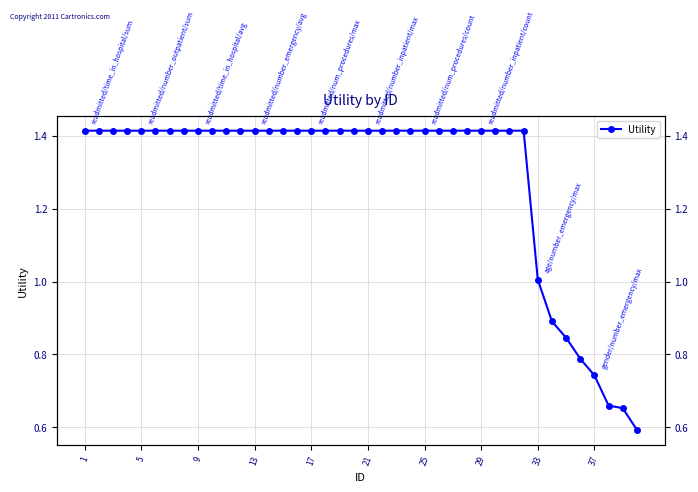

Count the number of data series in this chart.

1